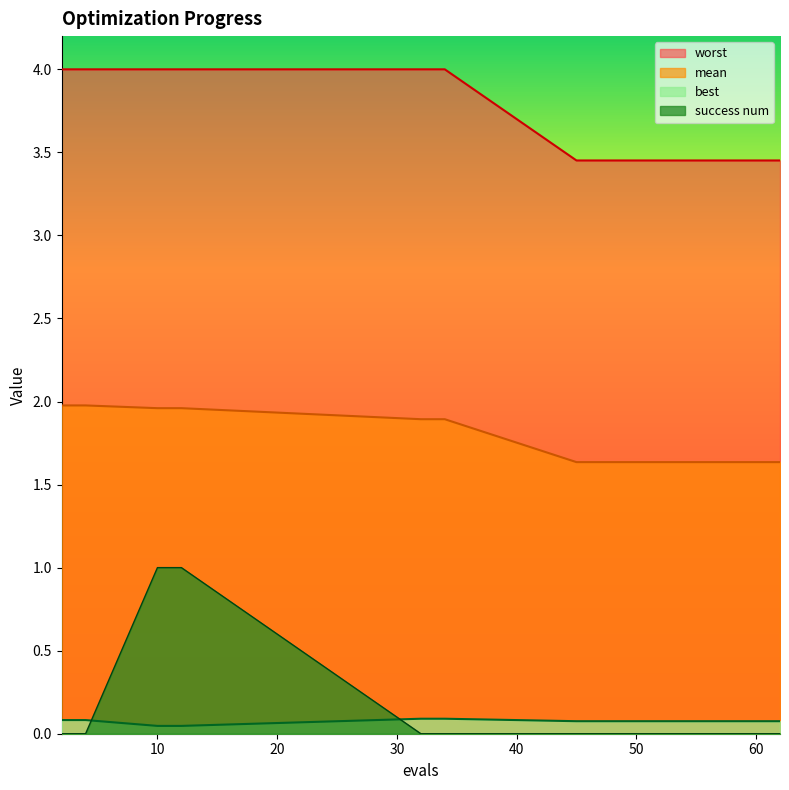

Count the best values in the range 0 to 1.

16